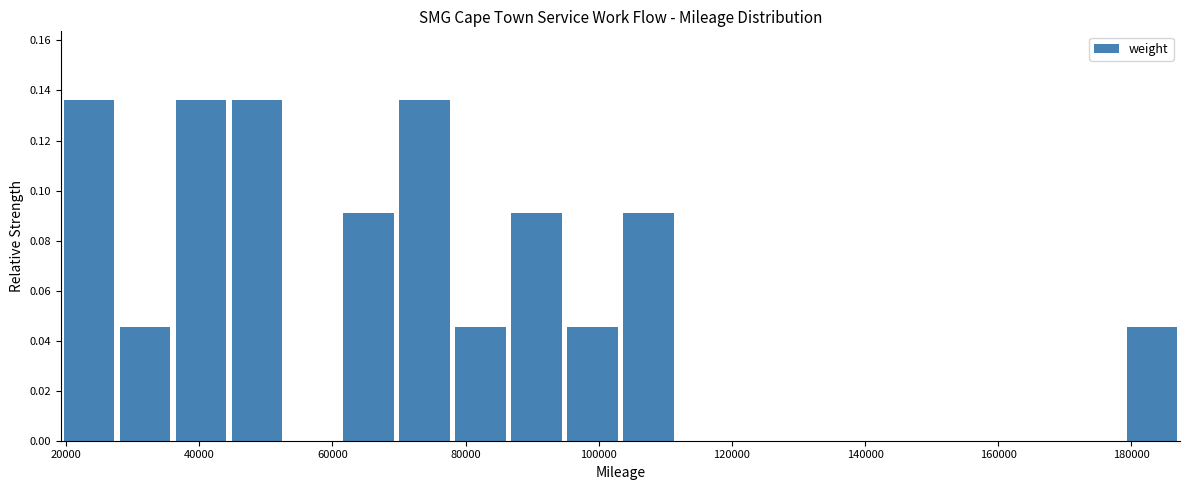

How tall is the bar that spans 94000 to 104000 on the x-axis? Neither the bar edges nor the heights are printed on the chart, so give them approximately, as read against the axes.

0.046